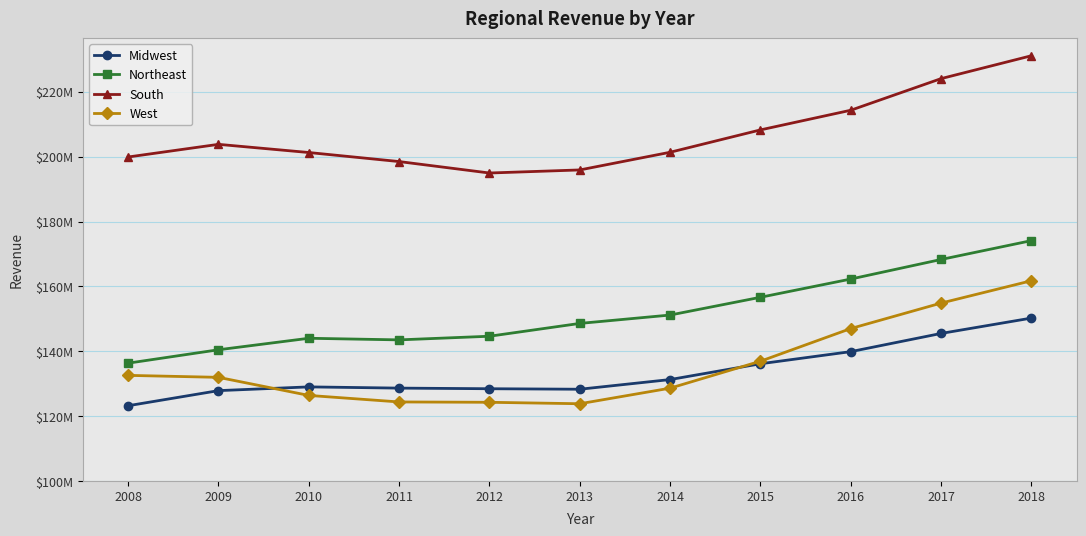

The value of Midwest at 2015 is 136136355. True or false?

True